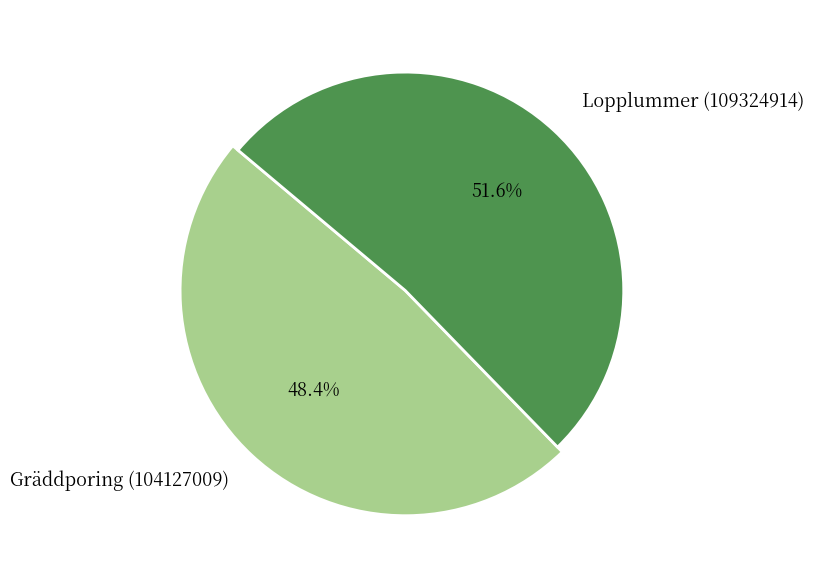

To the nearest percent, what is the combined percentage of Gräddporing (104127009) and Lopplummer (109324914)?

100%